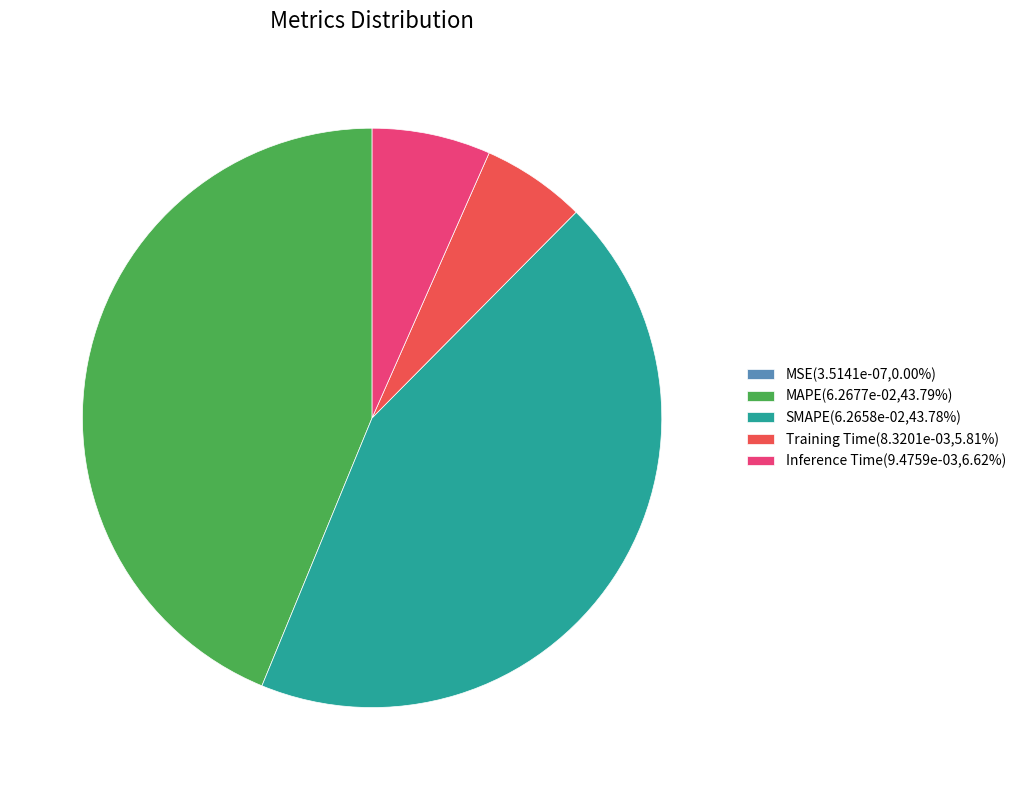

Is there a majority slice in this chart?

No